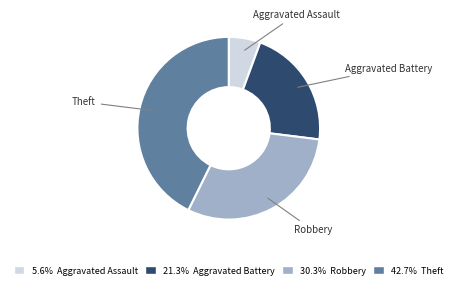

Count the number of slices in the pie.

4